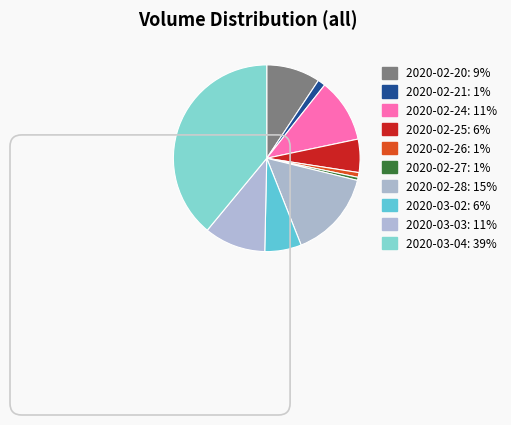

Rank the categories by value from lowest to highest.

2020-02-27, 2020-02-26, 2020-02-21, 2020-02-25, 2020-03-02, 2020-02-20, 2020-03-03, 2020-02-24, 2020-02-28, 2020-03-04